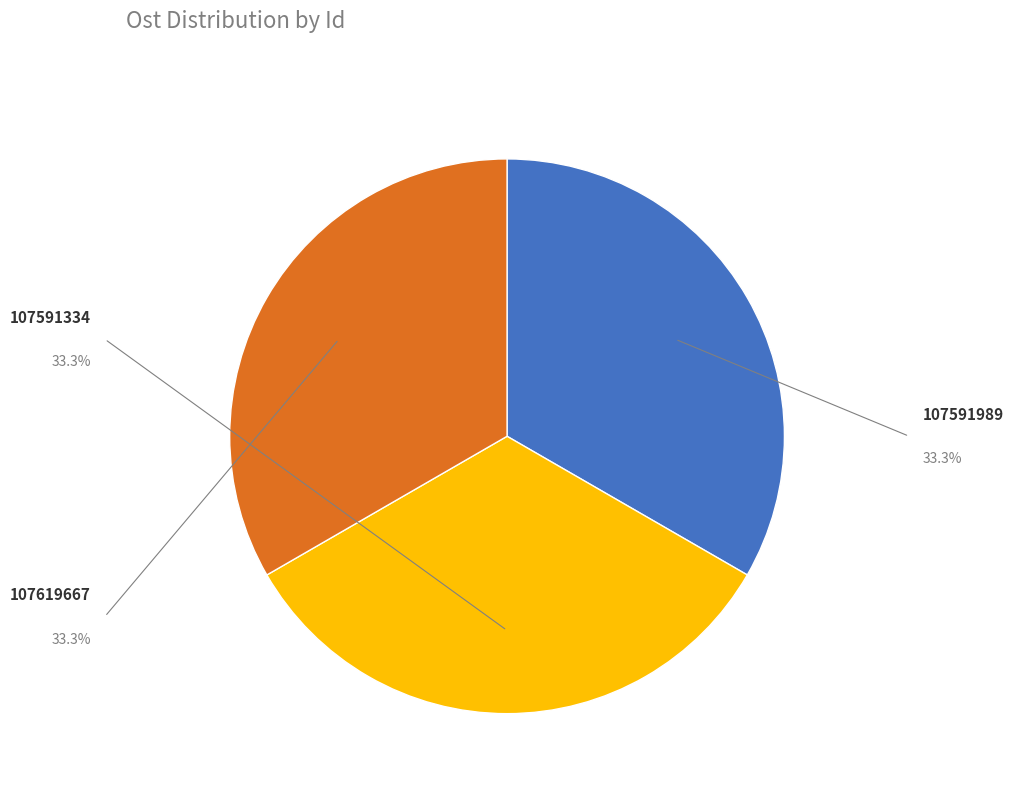

How many segments does this pie chart have?

3